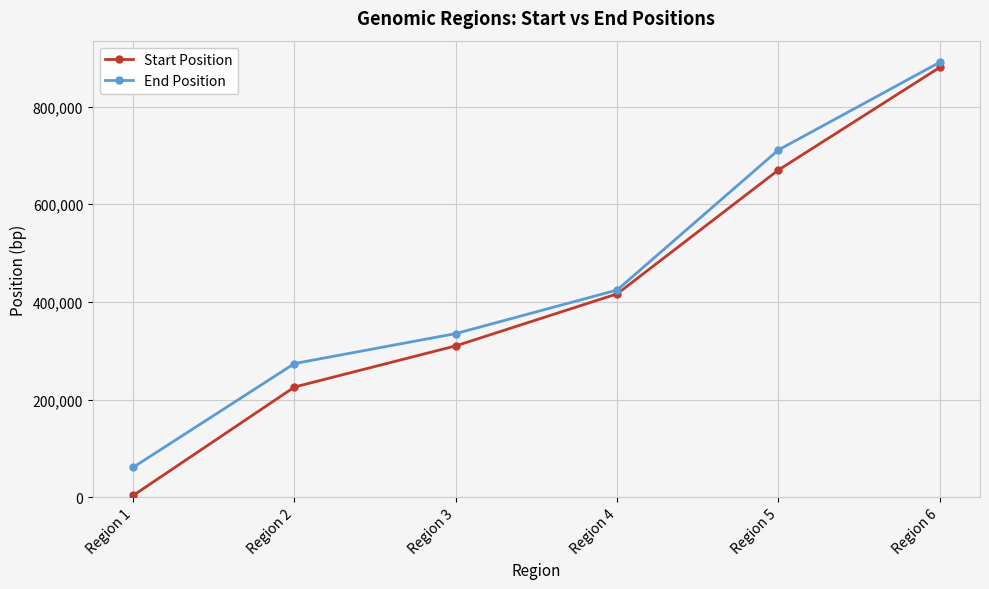

Does the chart display data point markers on the line(s)?

Yes